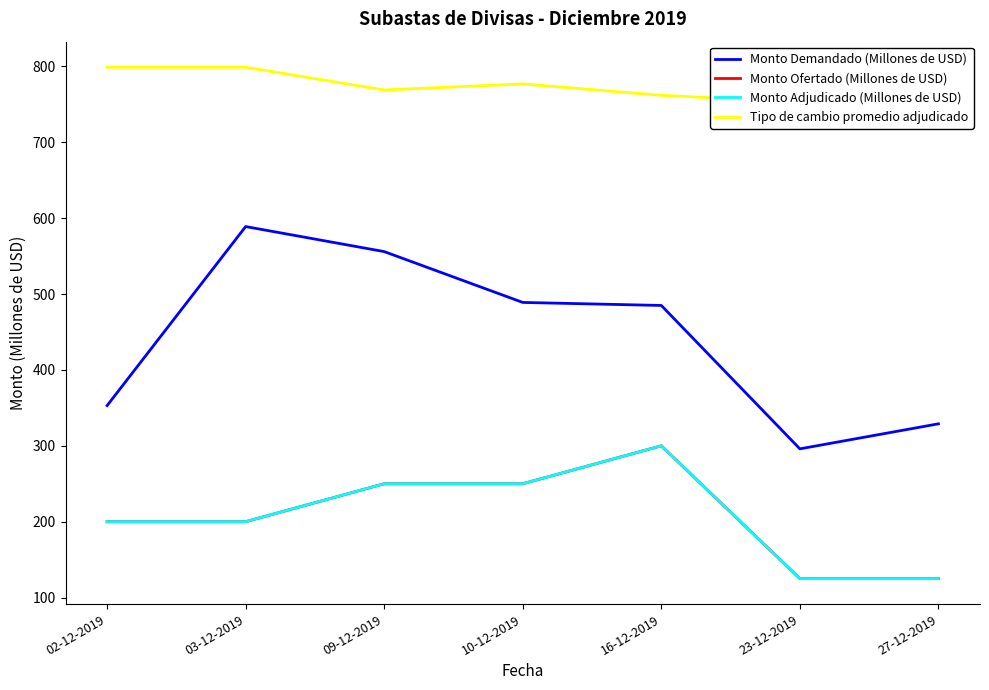

What is the average value of the Monto Ofertado (Millones de USD) series?

207